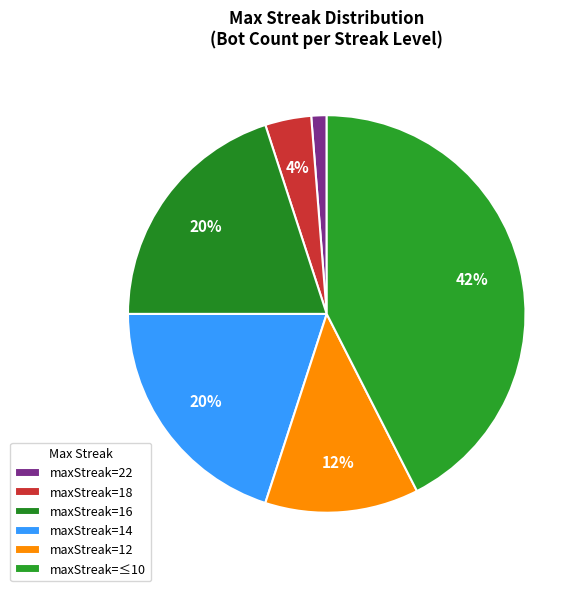

Is there a majority slice in this chart?

No